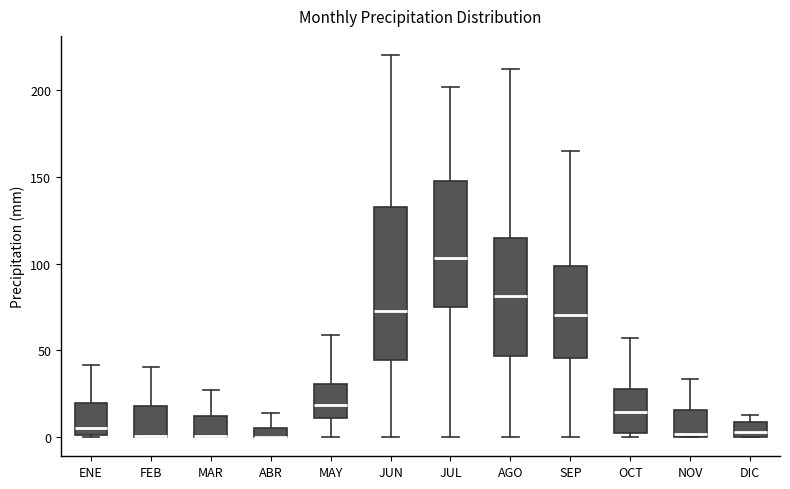

Comparing the boxes themselves (not the whiskers), which one is the tallest?

JUN